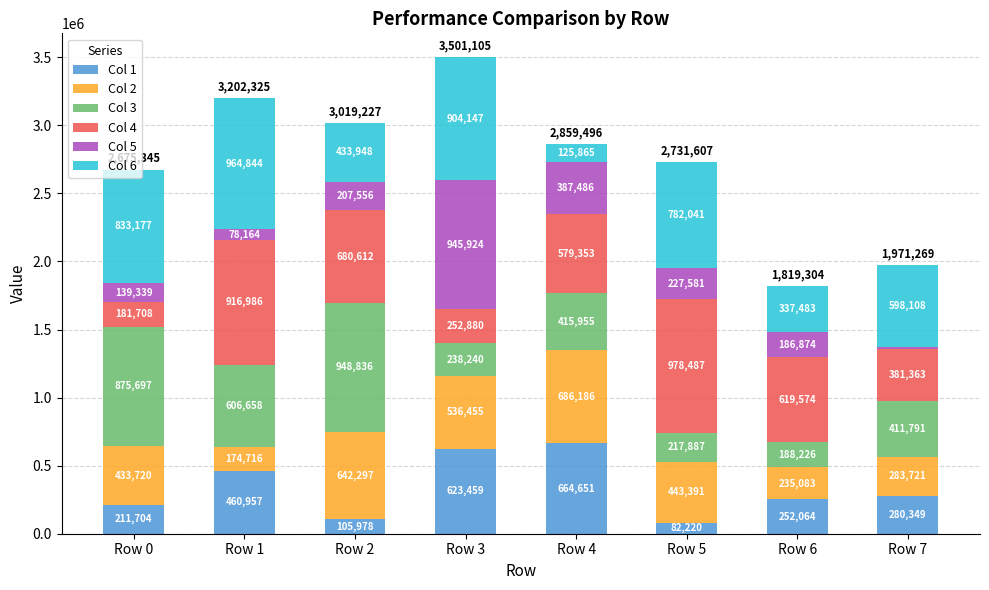

Rank the categories by Col 1 value from highest to lowest.

Row 4, Row 3, Row 1, Row 7, Row 6, Row 0, Row 2, Row 5